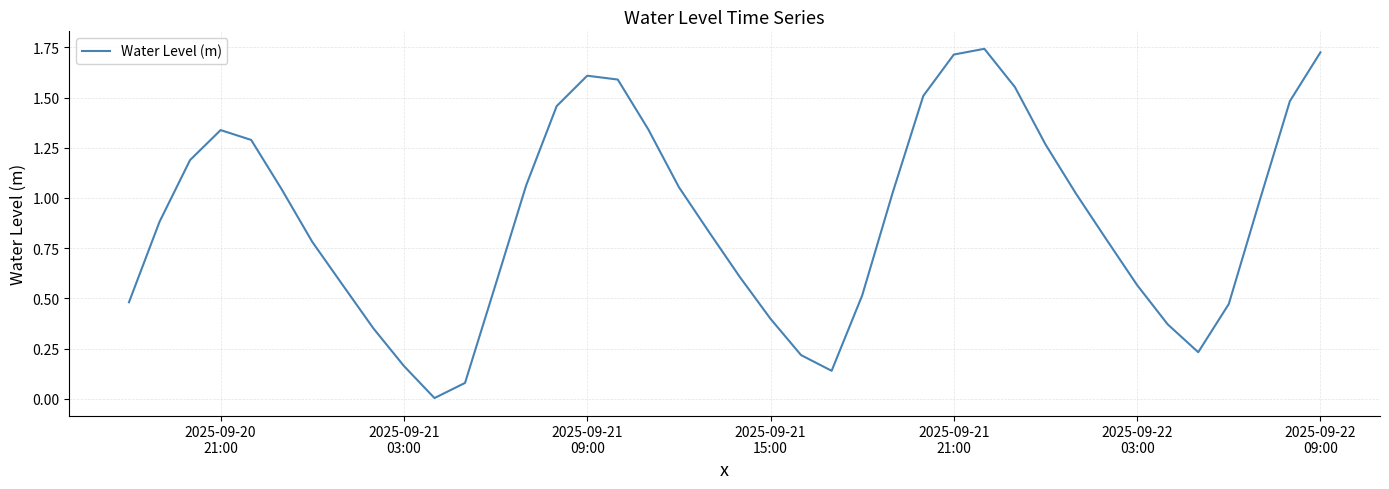

How many lines are shown in the chart?

1